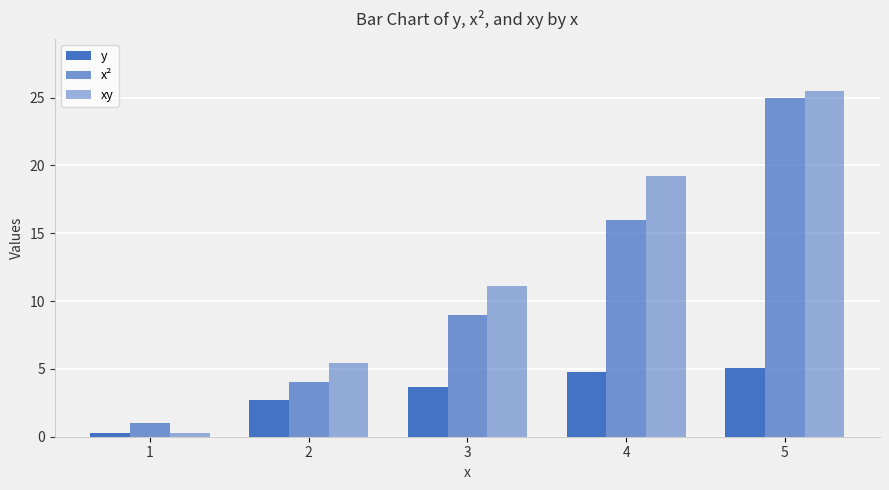

Reading left to right, extract all data points from this chart.

y: 1=0.3	2=2.7	3=3.7	4=4.8	5=5.1
x²: 1=1.0	2=4.0	3=9.0	4=16.0	5=25.0
xy: 1=0.3	2=5.4	3=11.1	4=19.2	5=25.5